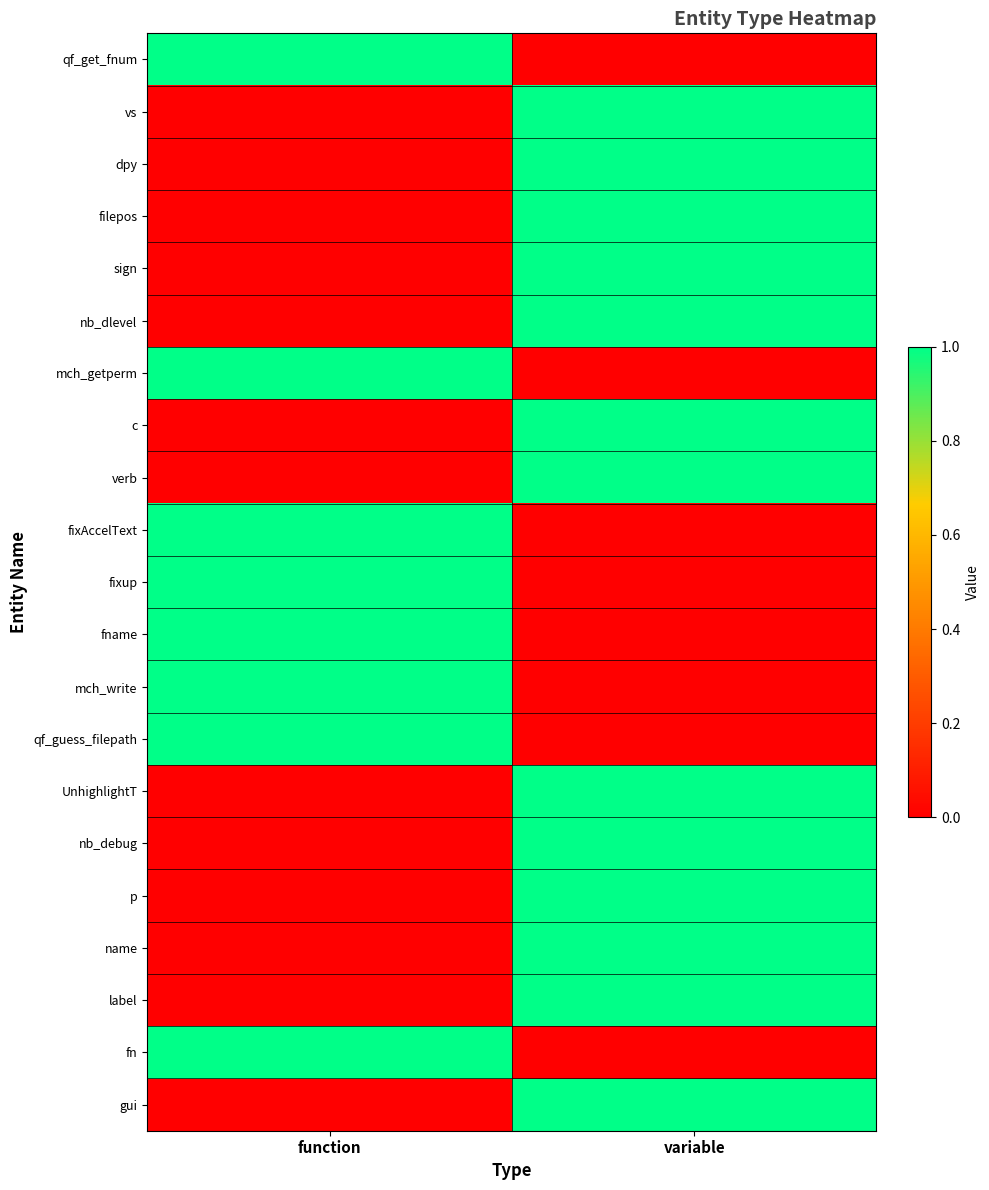

Which label corresponds to the largest value in the chart?

function